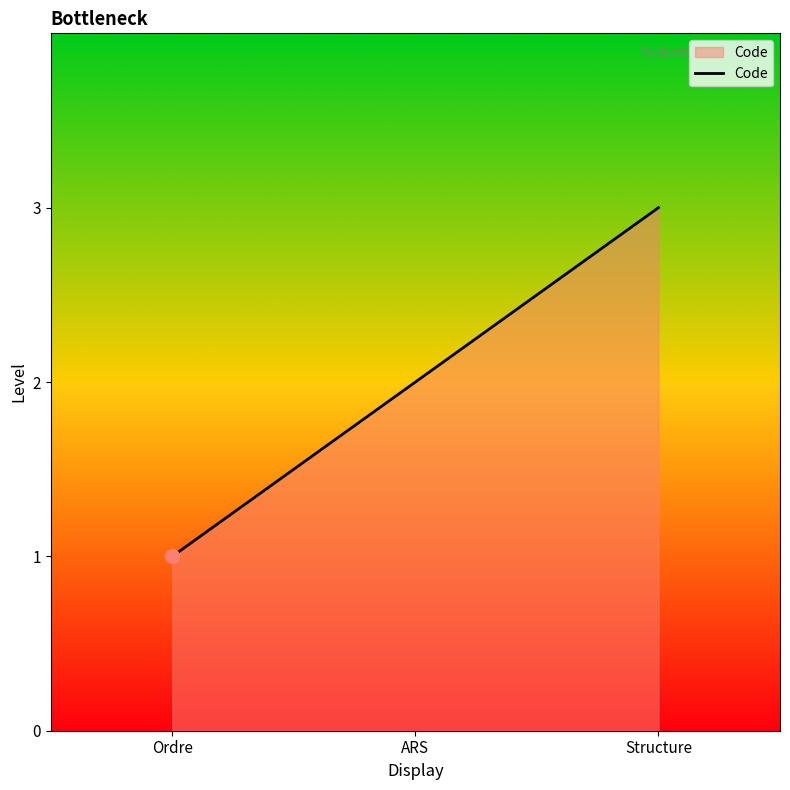

List the labels in order of value, smallest first.

Ordre, ARS, Structure